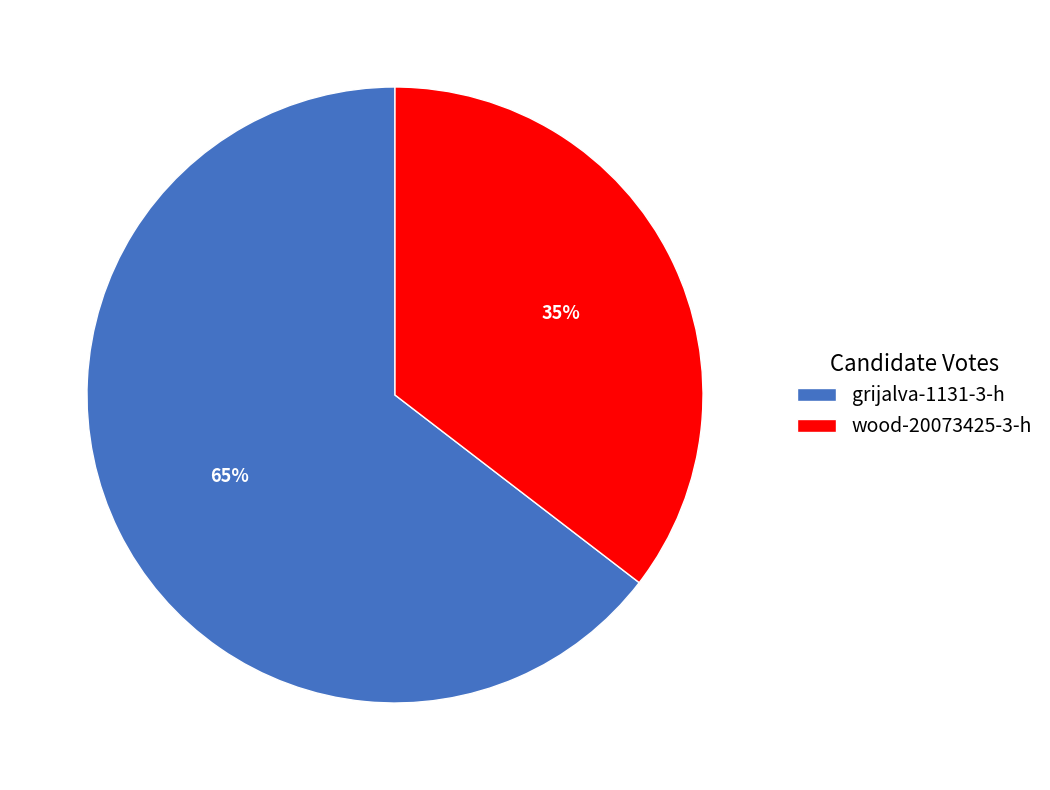

To the nearest percent, what is the combined percentage of grijalva-1131-3-h and wood-20073425-3-h?

100%